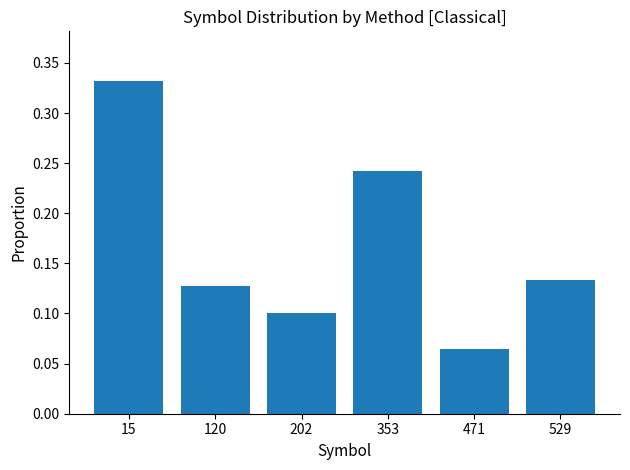

The value at 529 is 0.0. True or false?

False